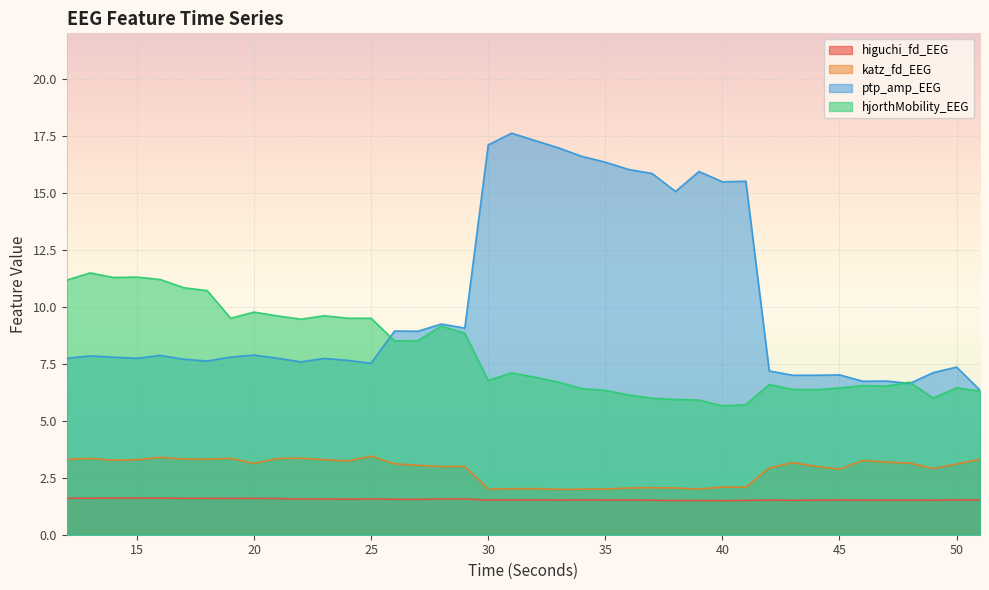

What is the smallest value displayed?

1.5